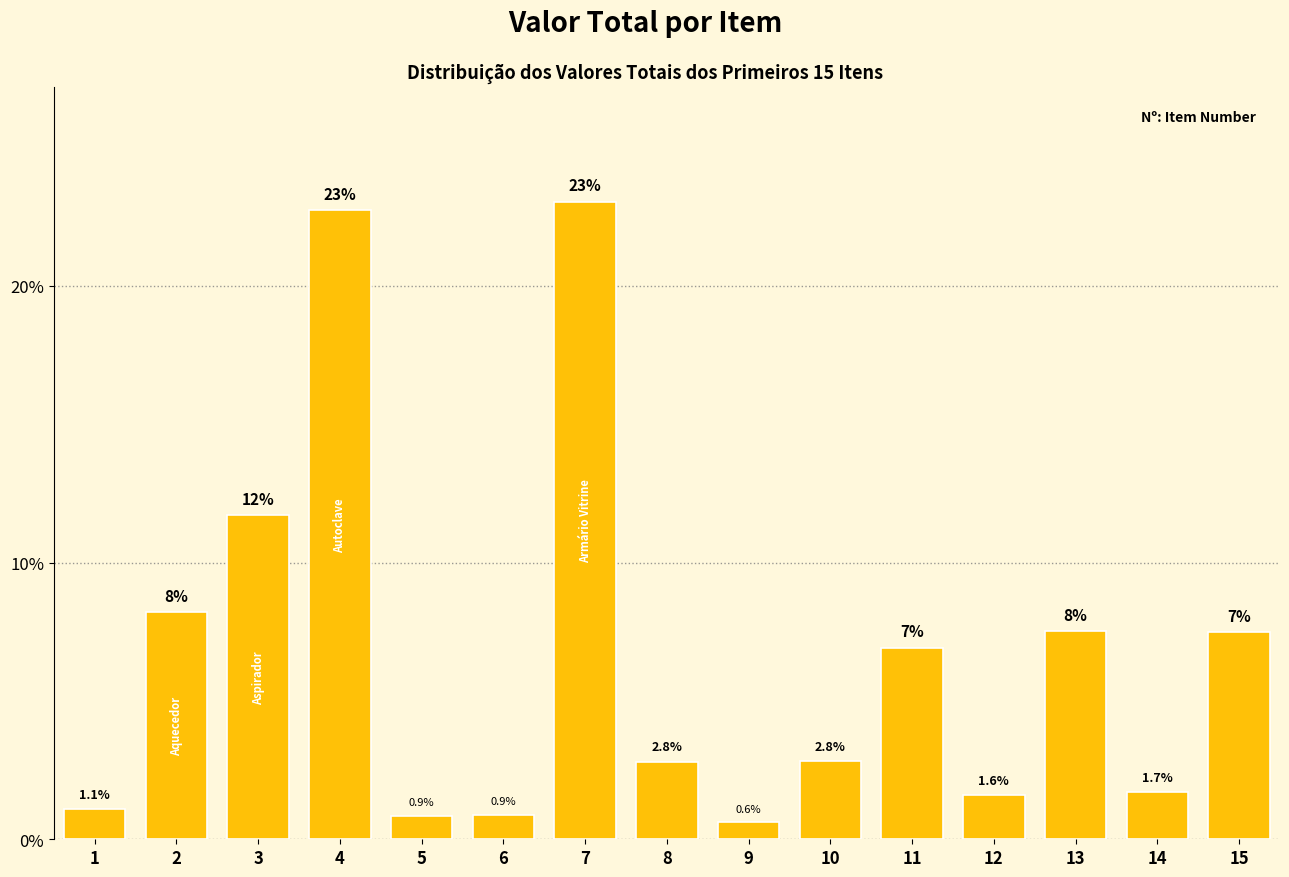

Is it true that the value at 13 is 1.8?

False